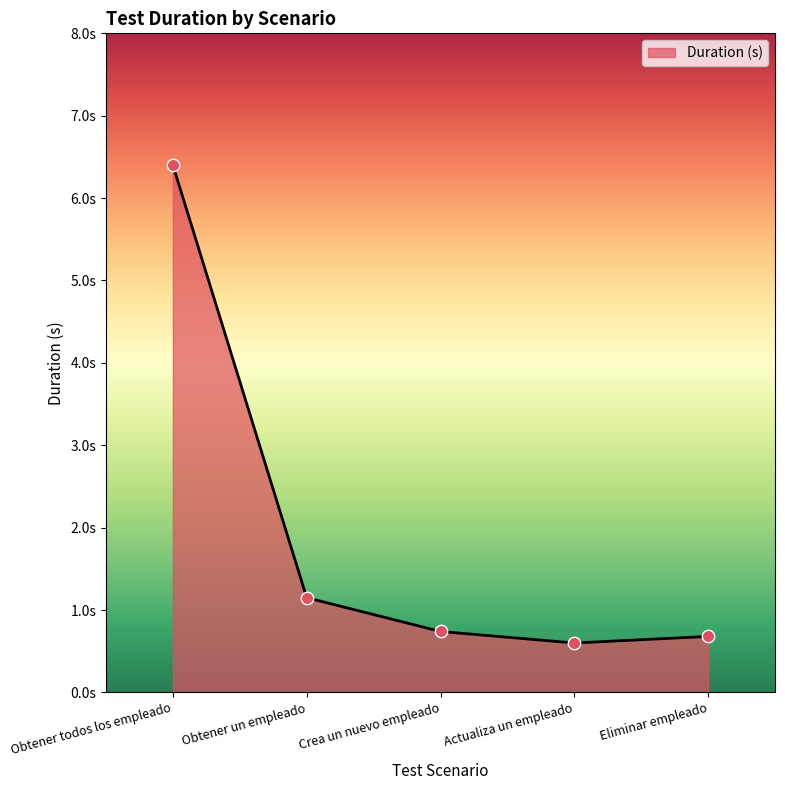

What is the change in value from Obtener todos los empleado to Obtener un empleado?

-5.2